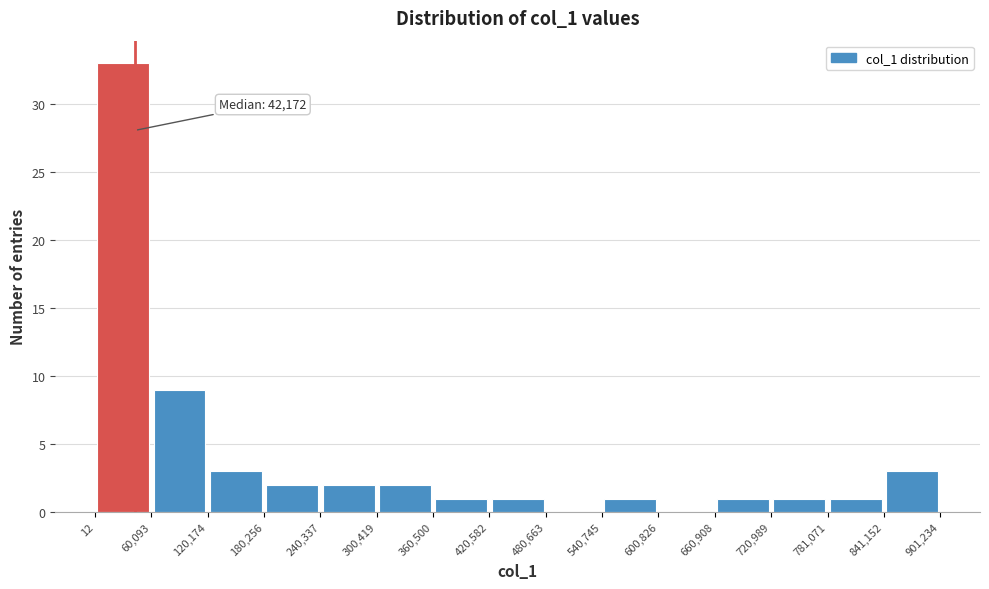

Which range on the x-axis has the tallest bar?

12 to 60,093